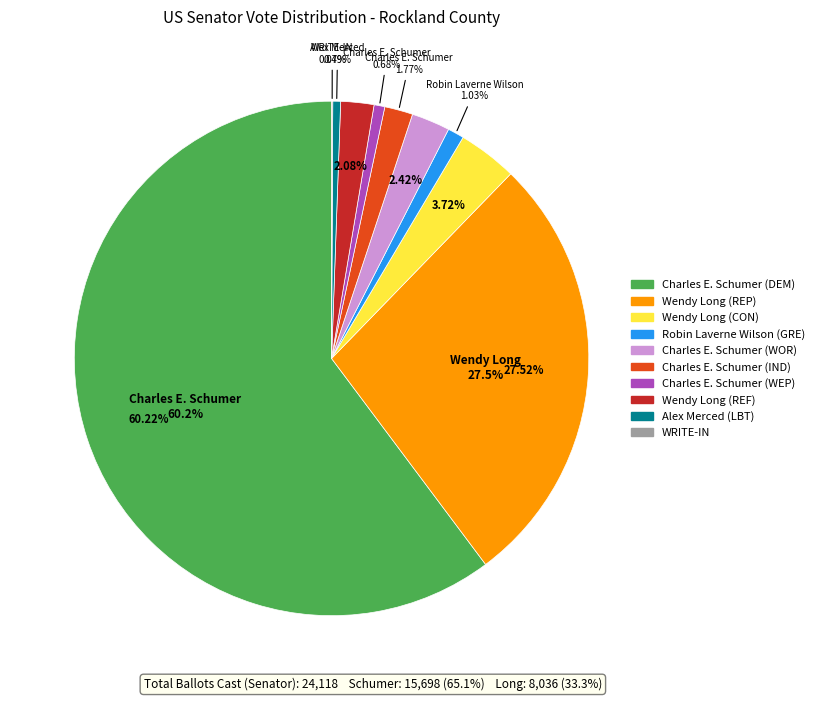

How much of the chart is everything except Charles E. Schumer (IND)?

98.2%